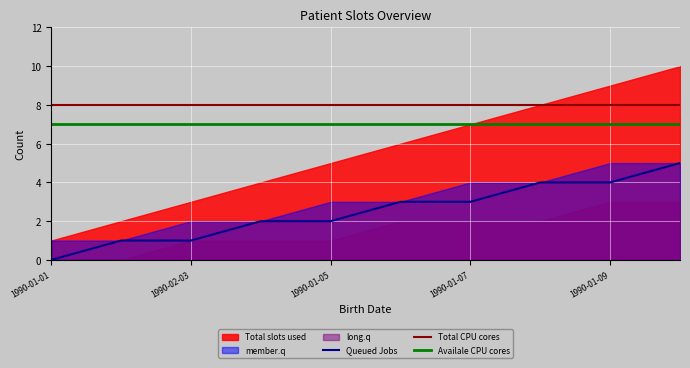

What is the difference between the maximum and second lowest values in the Queued Jobs series?

4